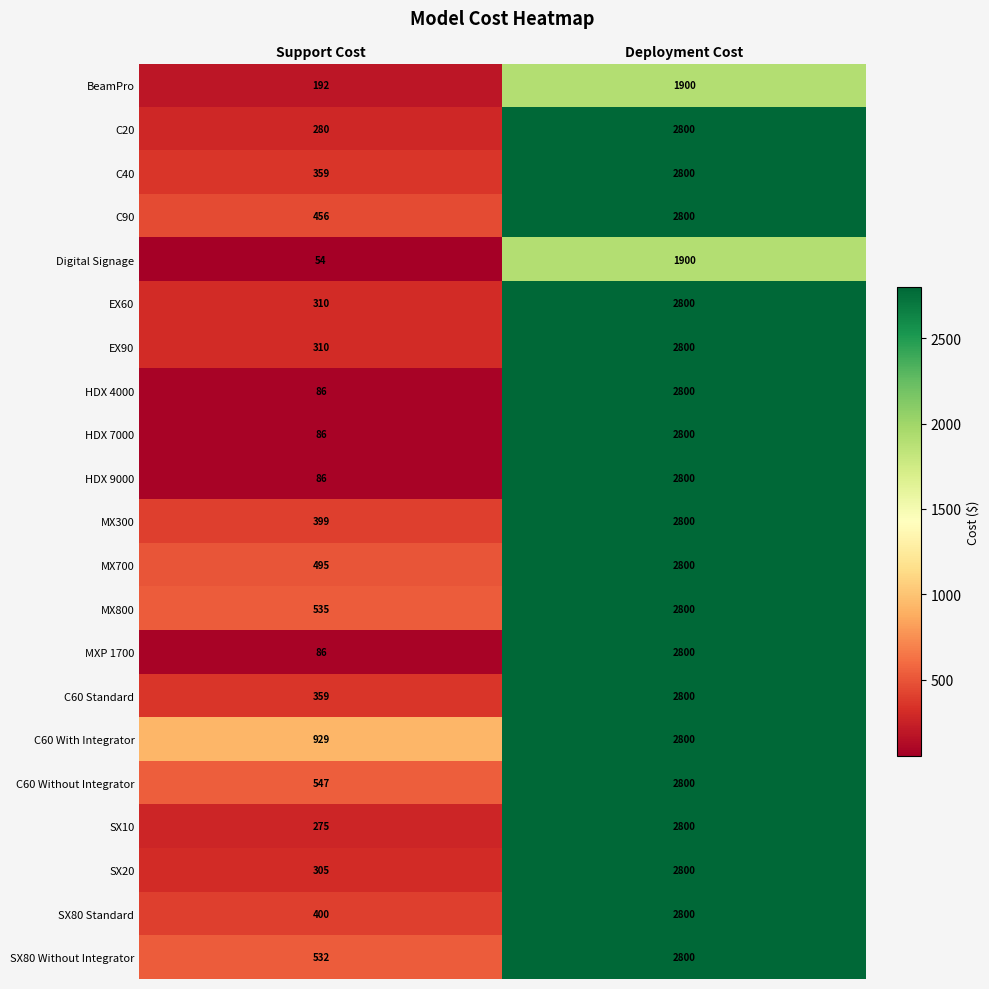

The value of HDX 4000 at Deployment Cost is 2800. True or false?

True